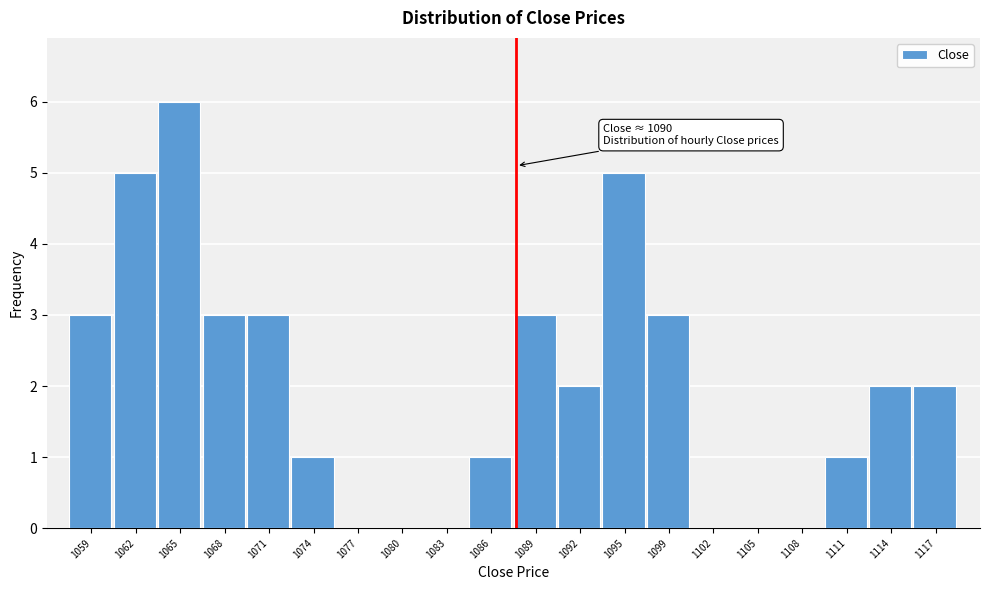

Reading left to right, extract all data points from this chart.

1059=3	1062=5	1065=6	1068=3	1071=3	1074=1	1077=0	1080=0	1083=0	1086=1	1089=3	1092=2	1095=5	1099=3	1102=0	1105=0	1108=0	1111=1	1114=2	1117=2